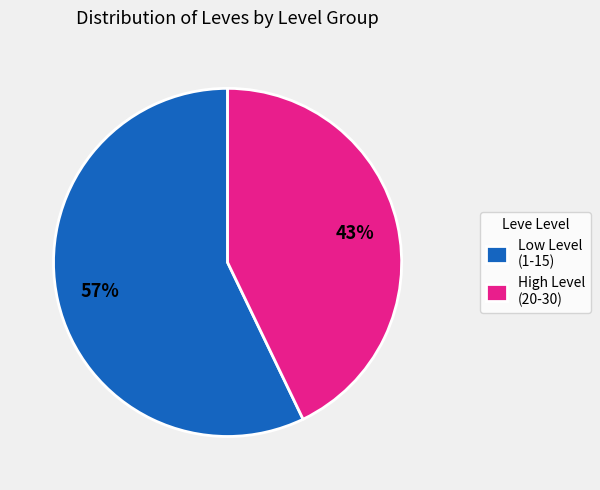

Does any single category account for the majority?

Yes